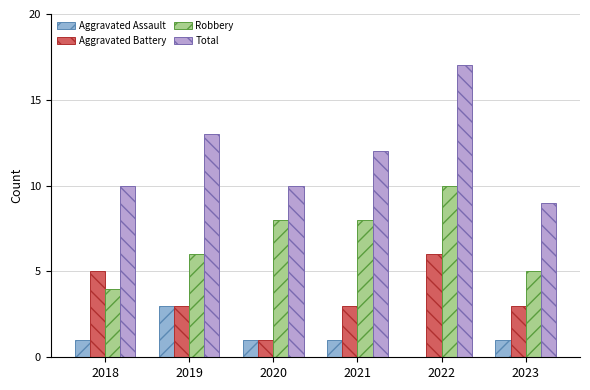

What is the sum of the Robbery values at 2018 and 2019?

10